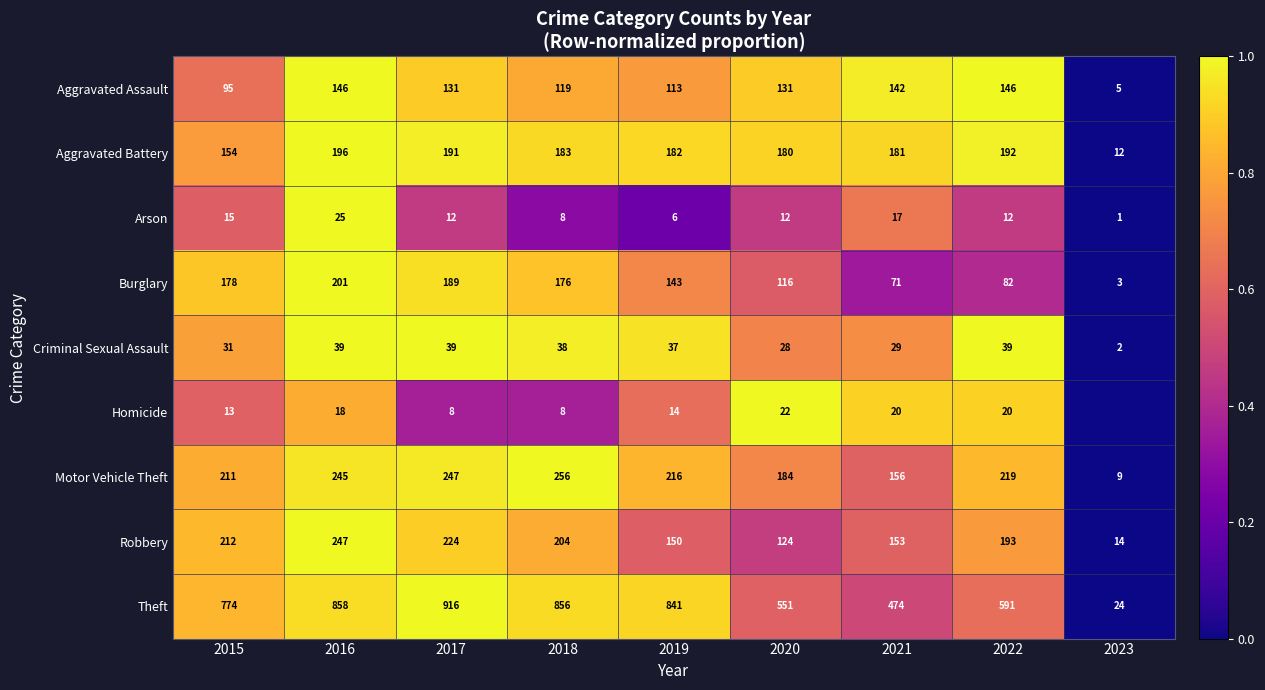

Between 2019 and 2016, which is larger?

2016